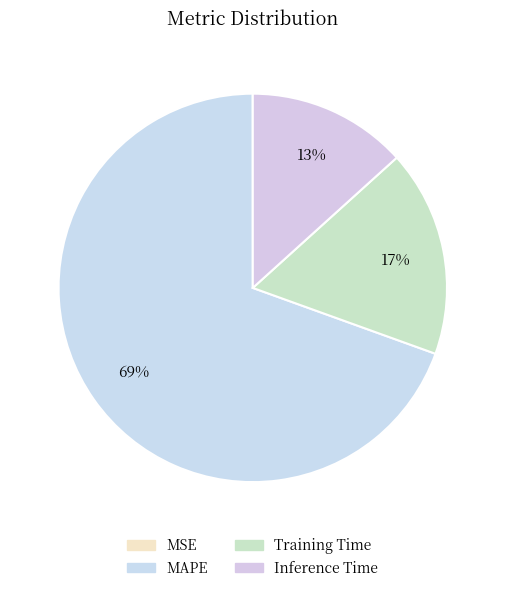

True or false: Training Time accounts for 17% of the total.

True